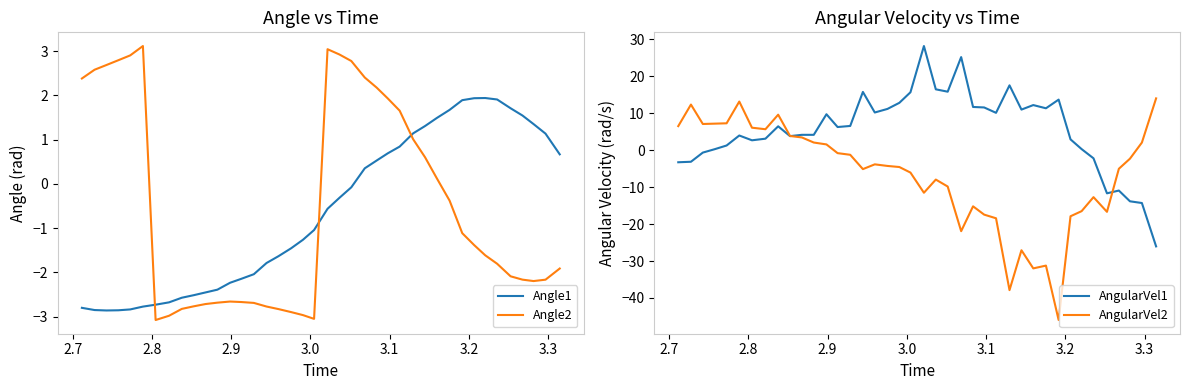

What is the difference between the second highest and minimum values in the Angle2 series?

6.1